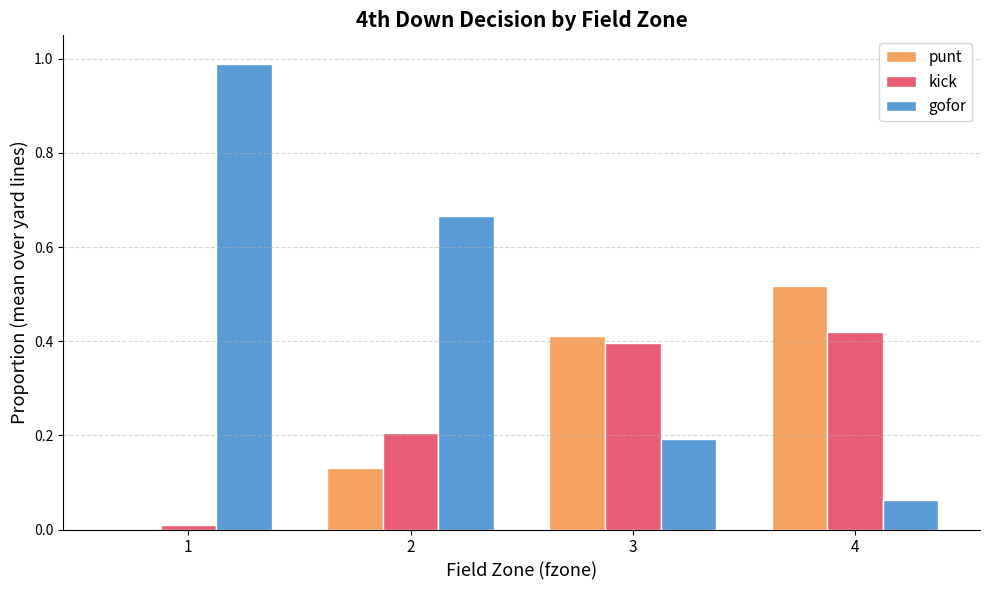

Does the chart contain stacked bars?

No